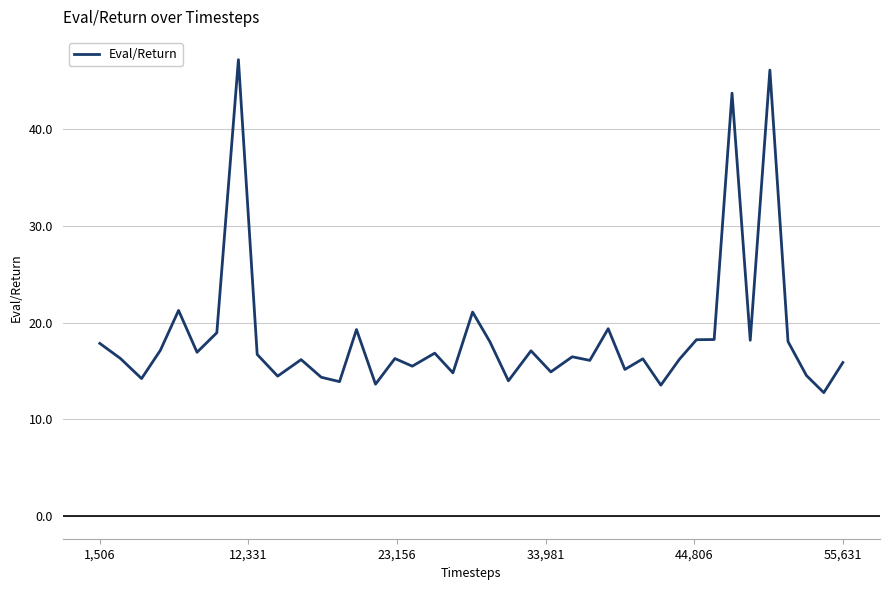

What is the maximum value shown in the chart?

47.2